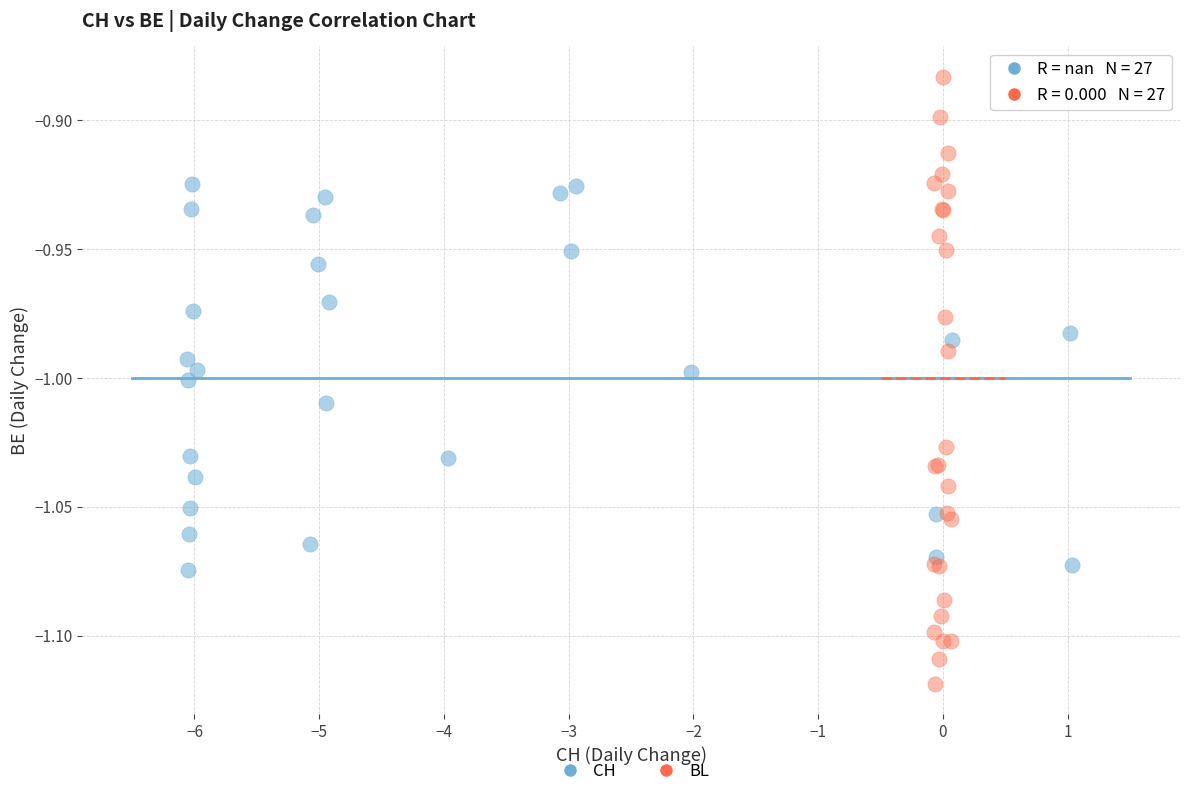

Which series contains the lowest Y value?

BL